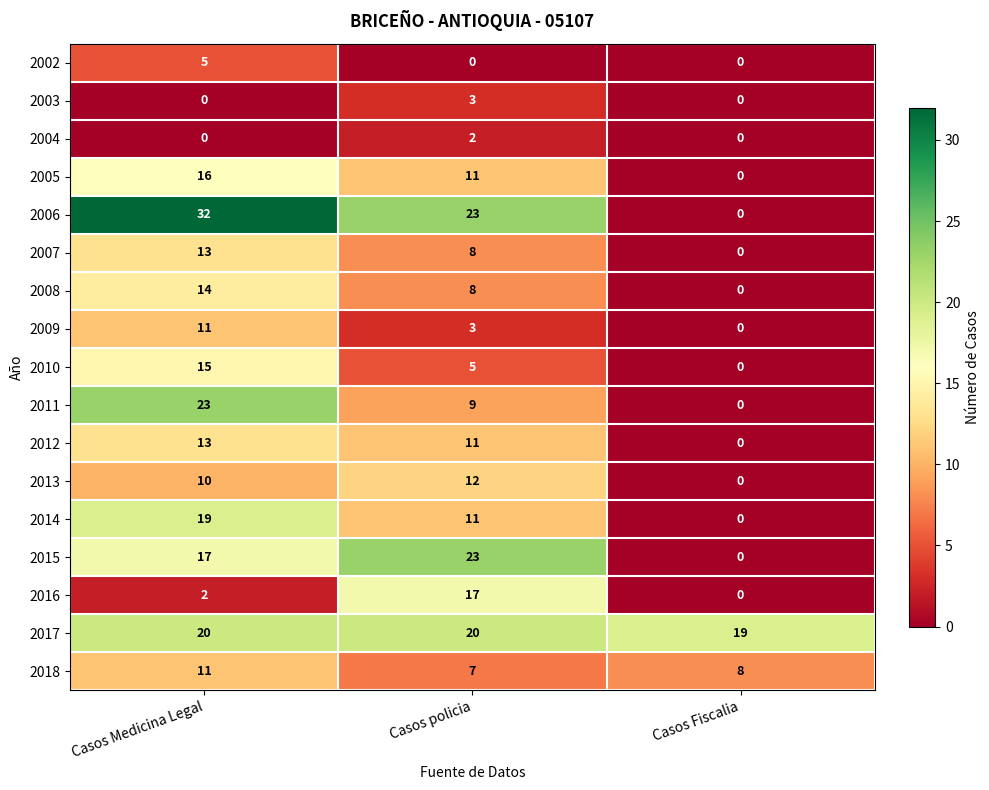

Is the value of 2012 at Casos Medicina Legal greater than the value of 2016 at Casos Fiscalia?

Yes